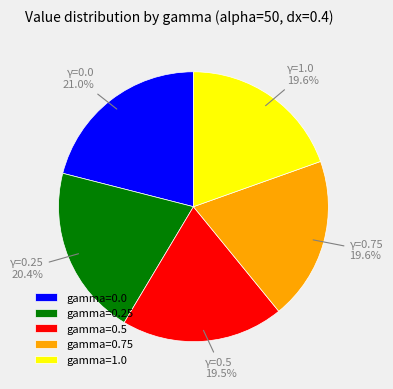

Do gamma=0.25 and gamma=0.75 together represent more than half of the pie?

No